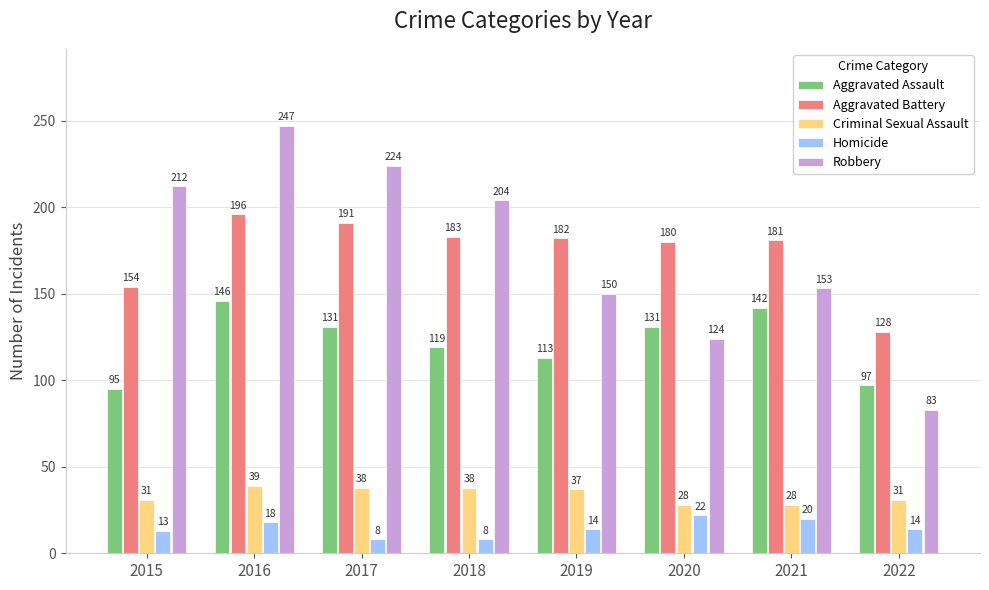

The value of Robbery at 2015 is 88. True or false?

False